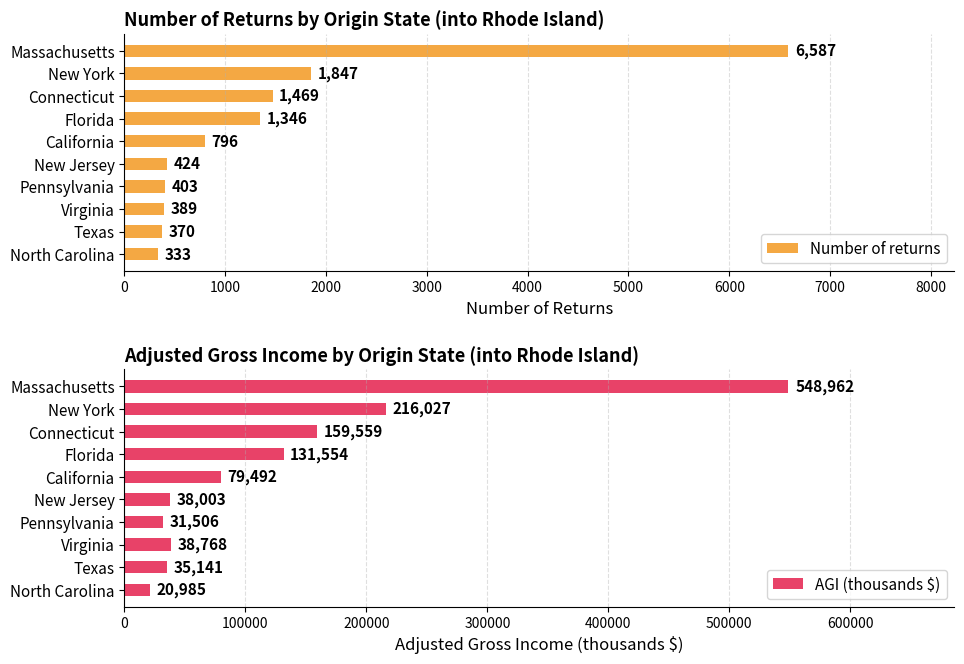

Where is Number of returns nearest to the value 3460?

New York